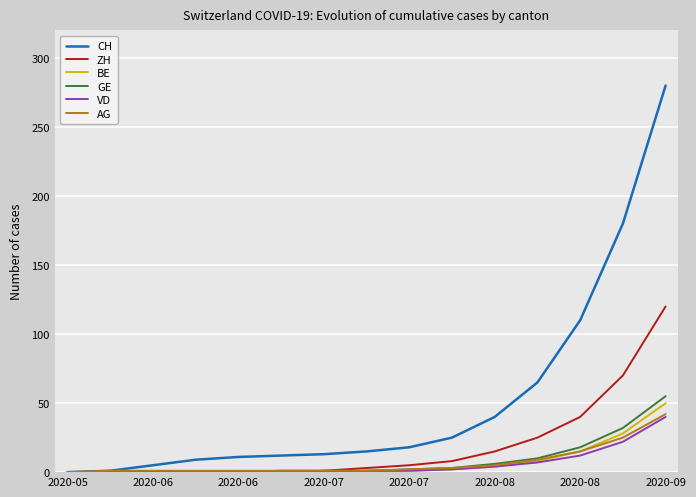

Which series has the largest range (max minus min)?

CH